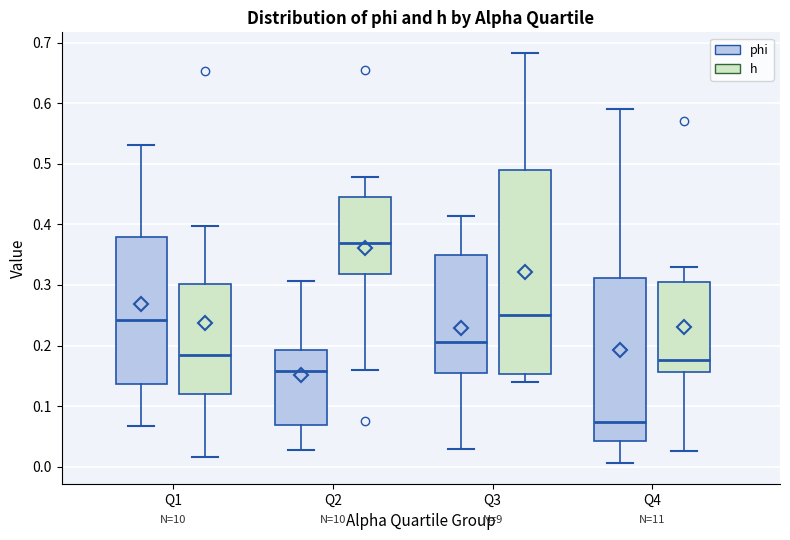

Reading left to right, read every box against the y-axis: the position of its median line, the range the box covers, and the ends of its whiskers. The values are not printed on the chart, so give them approximately, as read against the axis.

Q1 (phi): median 0.24, box 0.14 to 0.38, whiskers 0.07 to 0.53
Q1 (h): median 0.18, box 0.12 to 0.30, whiskers 0.02 to 0.40
Q2 (phi): median 0.16, box 0.07 to 0.19, whiskers 0.03 to 0.31
Q2 (h): median 0.37, box 0.32 to 0.45, whiskers 0.16 to 0.48
Q3 (phi): median 0.21, box 0.16 to 0.35, whiskers 0.03 to 0.41
Q3 (h): median 0.25, box 0.15 to 0.49, whiskers 0.14 to 0.68
Q4 (phi): median 0.07, box 0.04 to 0.31, whiskers 0.01 to 0.59
Q4 (h): median 0.18, box 0.16 to 0.31, whiskers 0.03 to 0.33